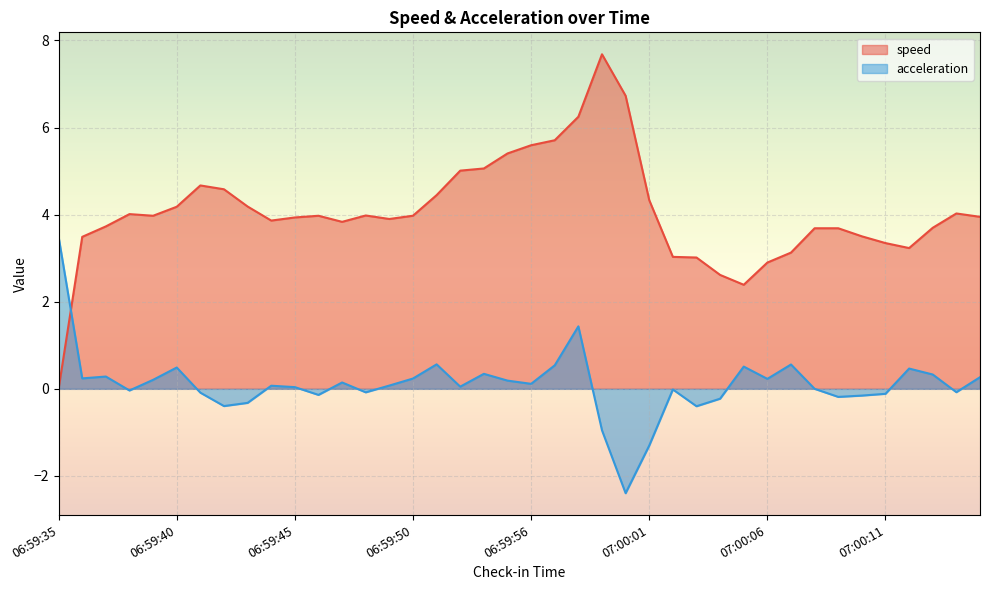

Read the acceleration value at 07:00:13.

0.3